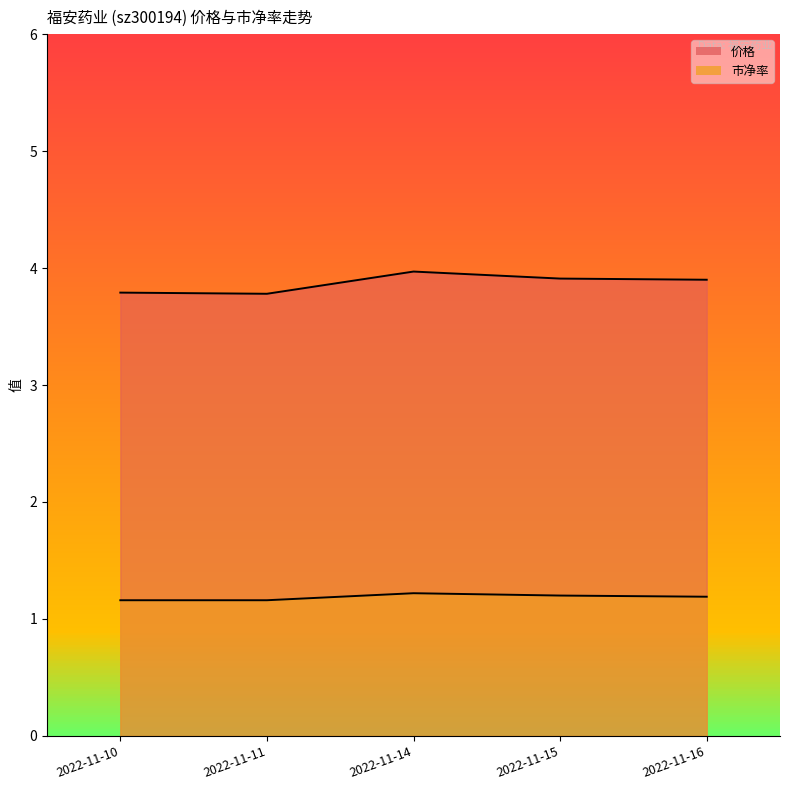

True or false: 市净率 line and 价格 line cross at least once.

False